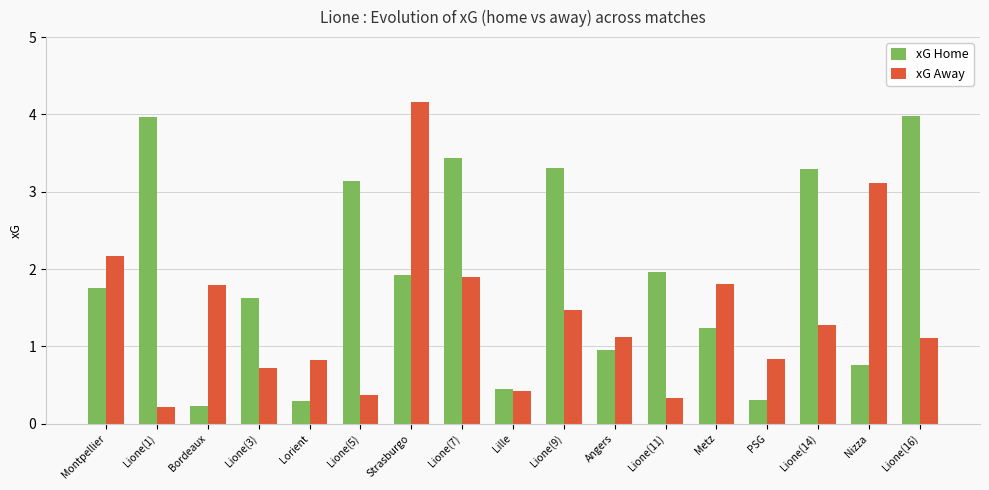

At which label does xG Away reach its peak?

Strasburgo